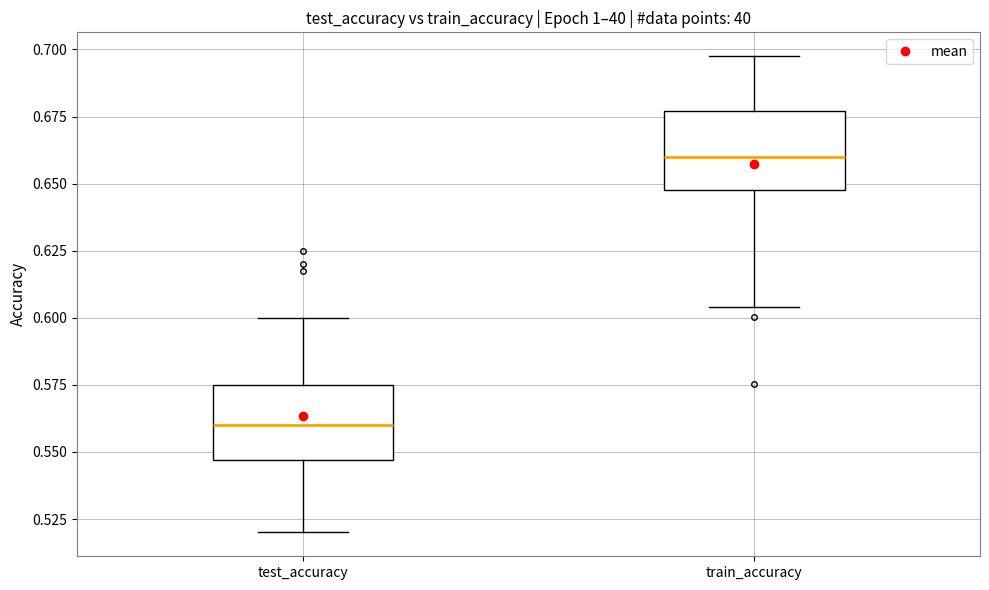

Reading left to right, transcribe this box plot: for each box, give where its median line is, the range the box spans, and where its two whiskers end, as read against the y-axis. The values are not printed on the chart, so give them approximately, as read against the axis.

test_accuracy: median 0.560, box 0.545 to 0.575, whiskers 0.520 to 0.600
train_accuracy: median 0.660, box 0.650 to 0.675, whiskers 0.605 to 0.700